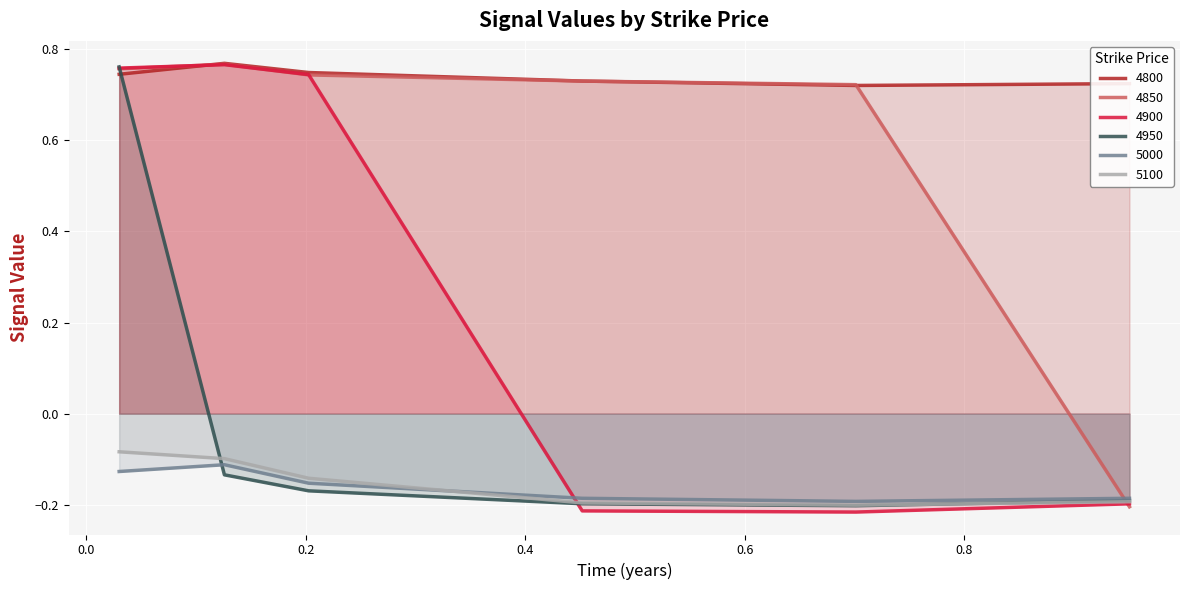

Reading left to right, extract all data points from this chart.

4800: 0.7	0.8	0.7	0.7	0.7	0.7
4850: 0.8	0.8	0.7	0.7	0.7	-0.2
4900: 0.8	0.8	0.7	-0.2	-0.2	-0.2
4950: 0.8	-0.1	-0.2	-0.2	-0.2	-0.2
5000: -0.1	-0.1	-0.2	-0.2	-0.2	-0.2
5100: -0.1	-0.1	-0.1	-0.2	-0.2	-0.2